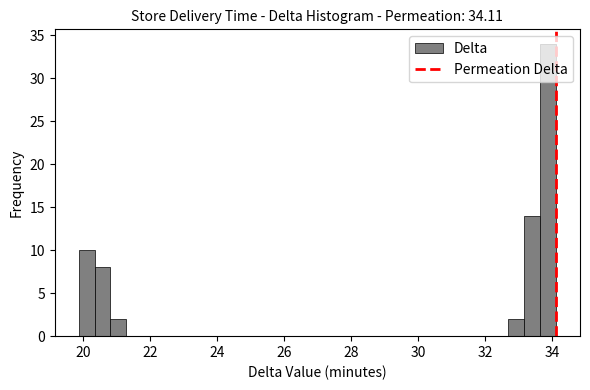

Read against the x-axis, roughly where is the centre of the tallest bar?

33.8